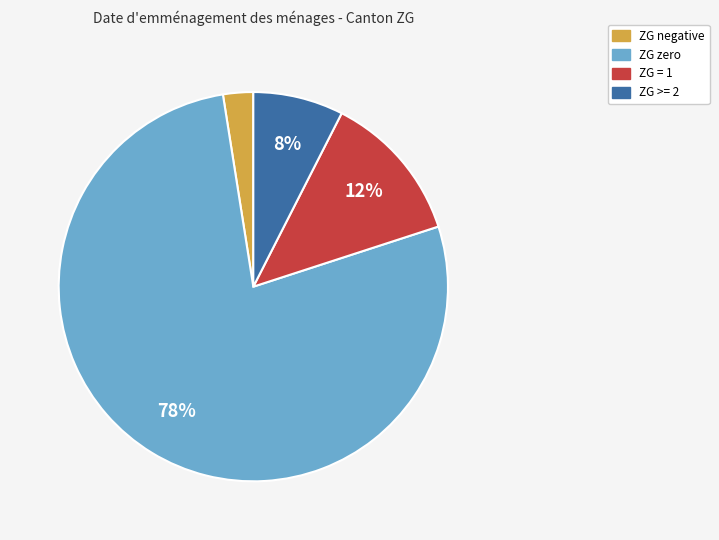

Count the number of slices in the pie.

4